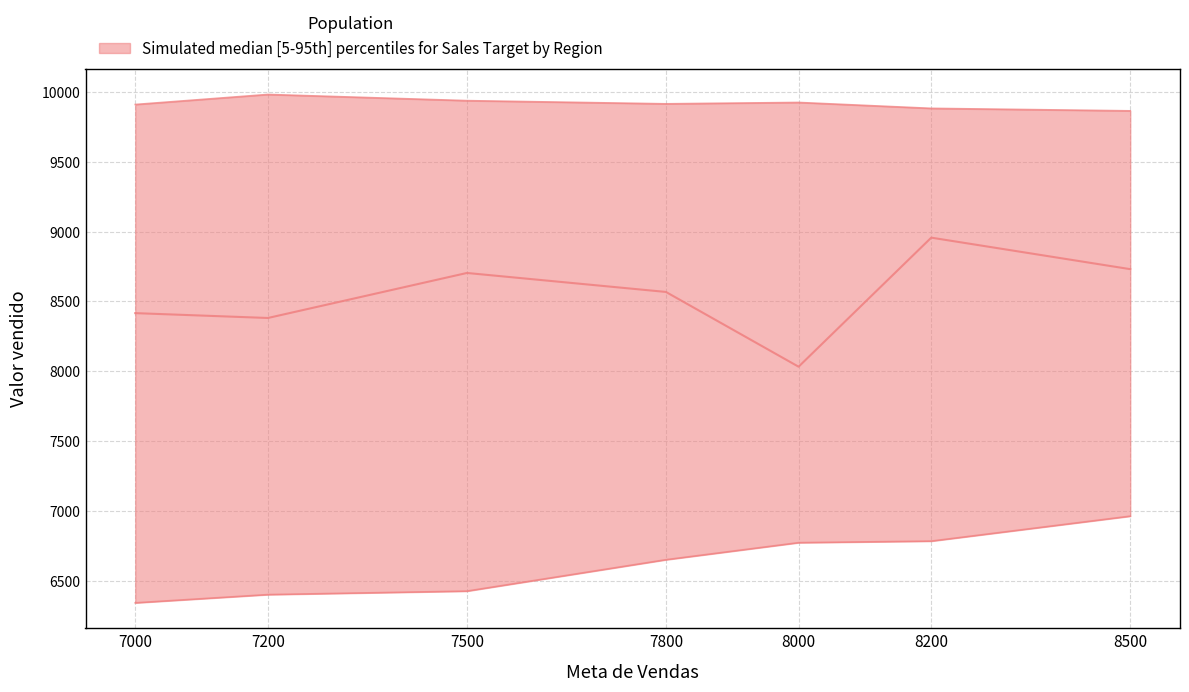

Does the chart display data point markers on the line(s)?

No